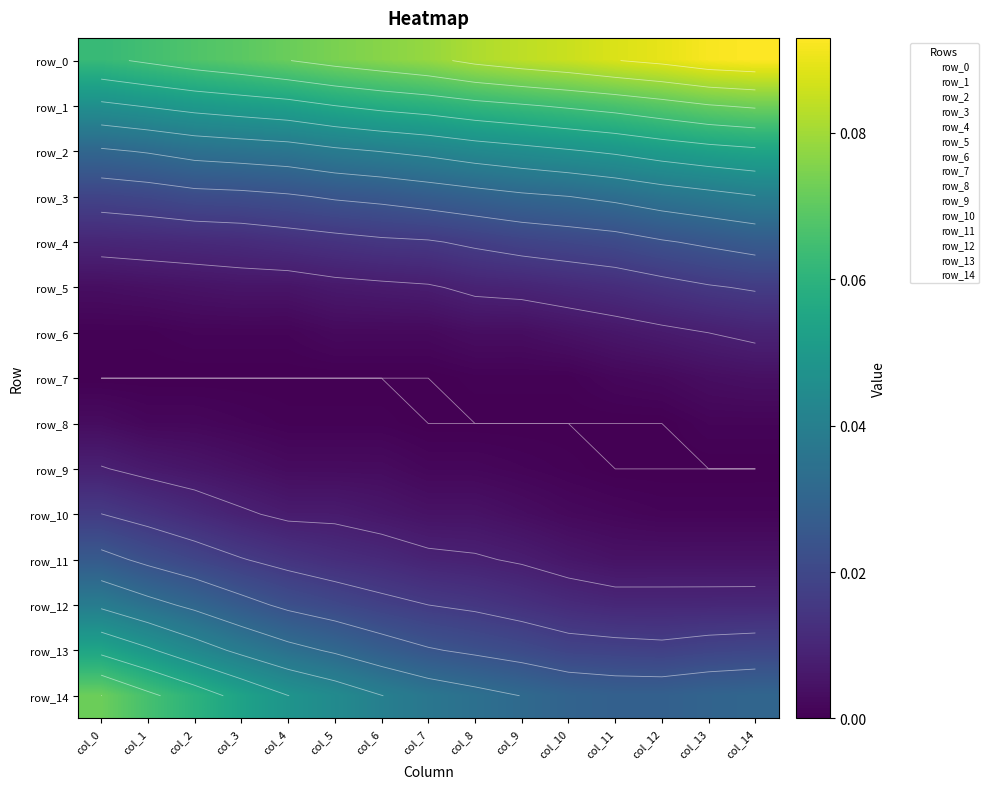

Reading left to right, list all the values displayed in this chart.

row_0: col_0=0.1	col_1=0.1	col_2=0.1	col_3=0.1	col_4=0.1	col_5=0.1	col_6=0.1	col_7=0.1	col_8=0.1	col_9=0.1	col_10=0.1	col_11=0.1	col_12=0.1	col_13=0.1	col_14=0.1
row_1: col_0=0.0	col_1=0.0	col_2=0.1	col_3=0.1	col_4=0.1	col_5=0.1	col_6=0.1	col_7=0.1	col_8=0.1	col_9=0.1	col_10=0.1	col_11=0.1	col_12=0.1	col_13=0.1	col_14=0.1
row_2: col_0=0.0	col_1=0.0	col_2=0.0	col_3=0.0	col_4=0.0	col_5=0.0	col_6=0.0	col_7=0.0	col_8=0.0	col_9=0.0	col_10=0.0	col_11=0.0	col_12=0.1	col_13=0.1	col_14=0.1
row_3: col_0=0.0	col_1=0.0	col_2=0.0	col_3=0.0	col_4=0.0	col_5=0.0	col_6=0.0	col_7=0.0	col_8=0.0	col_9=0.0	col_10=0.0	col_11=0.0	col_12=0.0	col_13=0.0	col_14=0.0
row_4: col_0=0.0	col_1=0.0	col_2=0.0	col_3=0.0	col_4=0.0	col_5=0.0	col_6=0.0	col_7=0.0	col_8=0.0	col_9=0.0	col_10=0.0	col_11=0.0	col_12=0.0	col_13=0.0	col_14=0.0
row_5: col_0=0.0	col_1=0.0	col_2=0.0	col_3=0.0	col_4=0.0	col_5=0.0	col_6=0.0	col_7=0.0	col_8=0.0	col_9=0.0	col_10=0.0	col_11=0.0	col_12=0.0	col_13=0.0	col_14=0.0
row_6: col_0=0.0	col_1=0.0	col_2=0.0	col_3=0.0	col_4=0.0	col_5=0.0	col_6=0.0	col_7=0.0	col_8=0.0	col_9=0.0	col_10=0.0	col_11=0.0	col_12=0.0	col_13=0.0	col_14=0.0
row_7: col_0=0.0	col_1=0.0	col_2=0.0	col_3=0.0	col_4=0.0	col_5=0.0	col_6=0.0	col_7=0.0	col_8=0.0	col_9=0.0	col_10=0.0	col_11=0.0	col_12=0.0	col_13=0.0	col_14=0.0
row_8: col_0=0.0	col_1=0.0	col_2=0.0	col_3=0.0	col_4=0.0	col_5=0.0	col_6=0.0	col_7=0.0	col_8=0.0	col_9=0.0	col_10=0.0	col_11=0.0	col_12=0.0	col_13=0.0	col_14=0.0
row_9: col_0=0.0	col_1=0.0	col_2=0.0	col_3=0.0	col_4=0.0	col_5=0.0	col_6=0.0	col_7=0.0	col_8=0.0	col_9=0.0	col_10=0.0	col_11=0.0	col_12=0.0	col_13=0.0	col_14=0.0
row_10: col_0=0.0	col_1=0.0	col_2=0.0	col_3=0.0	col_4=0.0	col_5=0.0	col_6=0.0	col_7=0.0	col_8=0.0	col_9=0.0	col_10=0.0	col_11=0.0	col_12=0.0	col_13=0.0	col_14=0.0
row_11: col_0=0.0	col_1=0.0	col_2=0.0	col_3=0.0	col_4=0.0	col_5=0.0	col_6=0.0	col_7=0.0	col_8=0.0	col_9=0.0	col_10=0.0	col_11=0.0	col_12=0.0	col_13=0.0	col_14=0.0
row_12: col_0=0.0	col_1=0.0	col_2=0.0	col_3=0.0	col_4=0.0	col_5=0.0	col_6=0.0	col_7=0.0	col_8=0.0	col_9=0.0	col_10=0.0	col_11=0.0	col_12=0.0	col_13=0.0	col_14=0.0
row_13: col_0=0.1	col_1=0.0	col_2=0.0	col_3=0.0	col_4=0.0	col_5=0.0	col_6=0.0	col_7=0.0	col_8=0.0	col_9=0.0	col_10=0.0	col_11=0.0	col_12=0.0	col_13=0.0	col_14=0.0
row_14: col_0=0.1	col_1=0.1	col_2=0.1	col_3=0.1	col_4=0.0	col_5=0.0	col_6=0.0	col_7=0.0	col_8=0.0	col_9=0.0	col_10=0.0	col_11=0.0	col_12=0.0	col_13=0.0	col_14=0.0